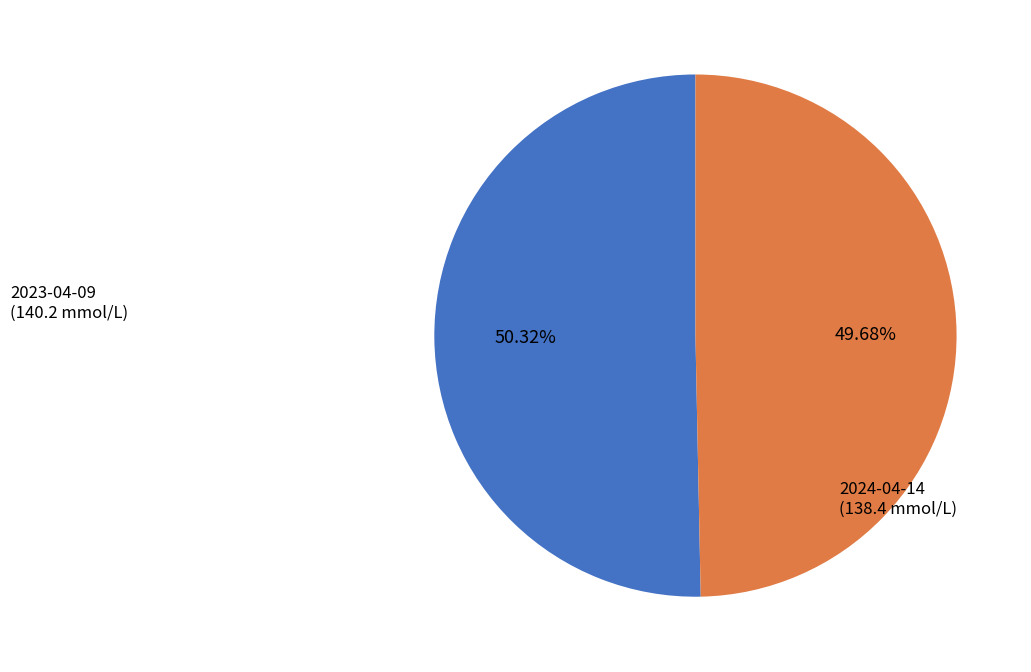

Is there a majority slice in this chart?

Yes